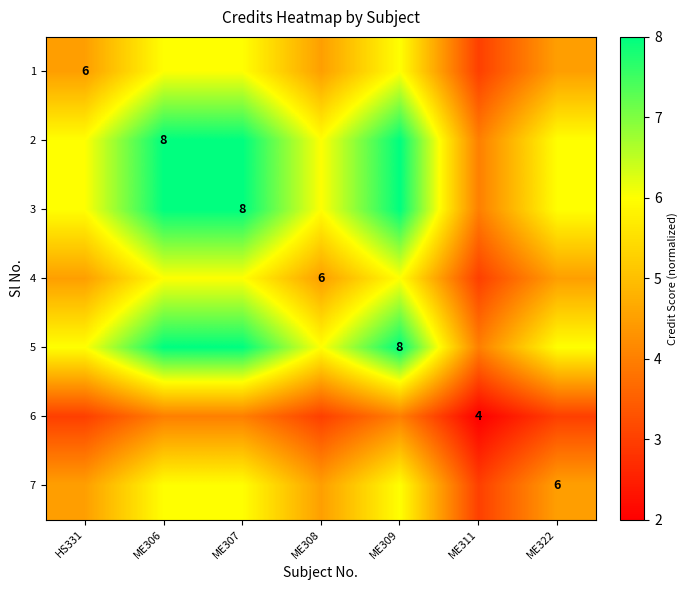

True or false: 6 has a value of 5.3 at ME311.

False